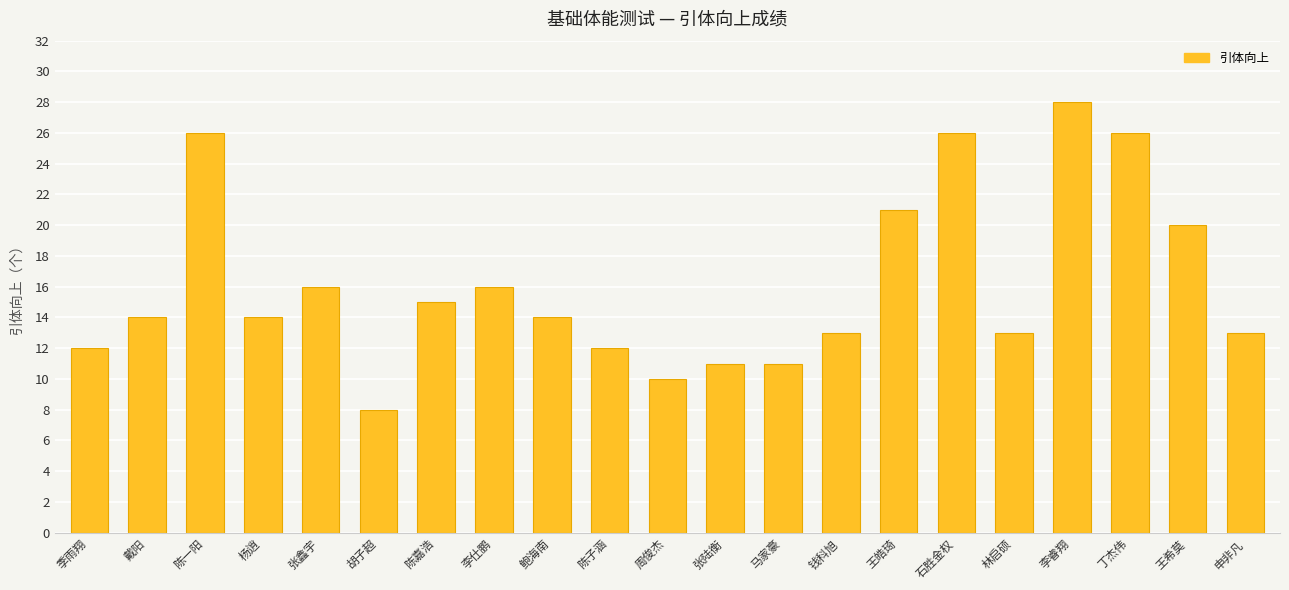

Does the chart contain any negative values?

No